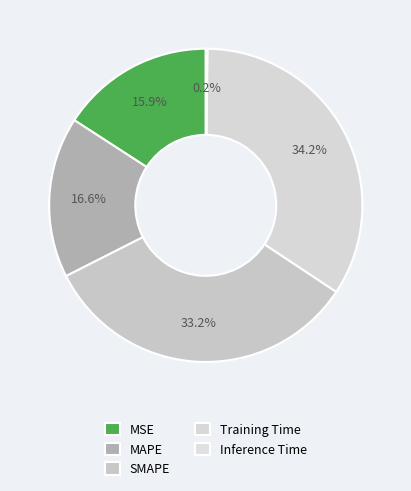

What is the smallest slice in the pie chart?

Inference Time